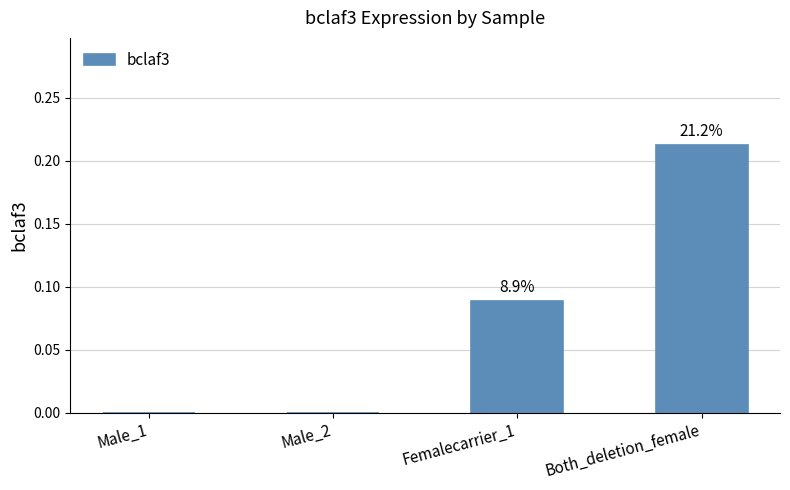

How many bars are there in total?

4